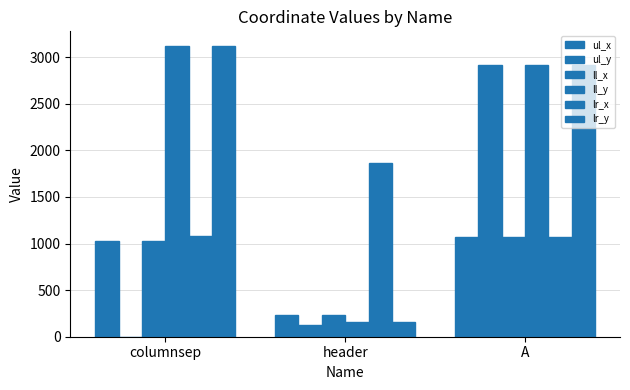

Does the chart contain stacked bars?

No